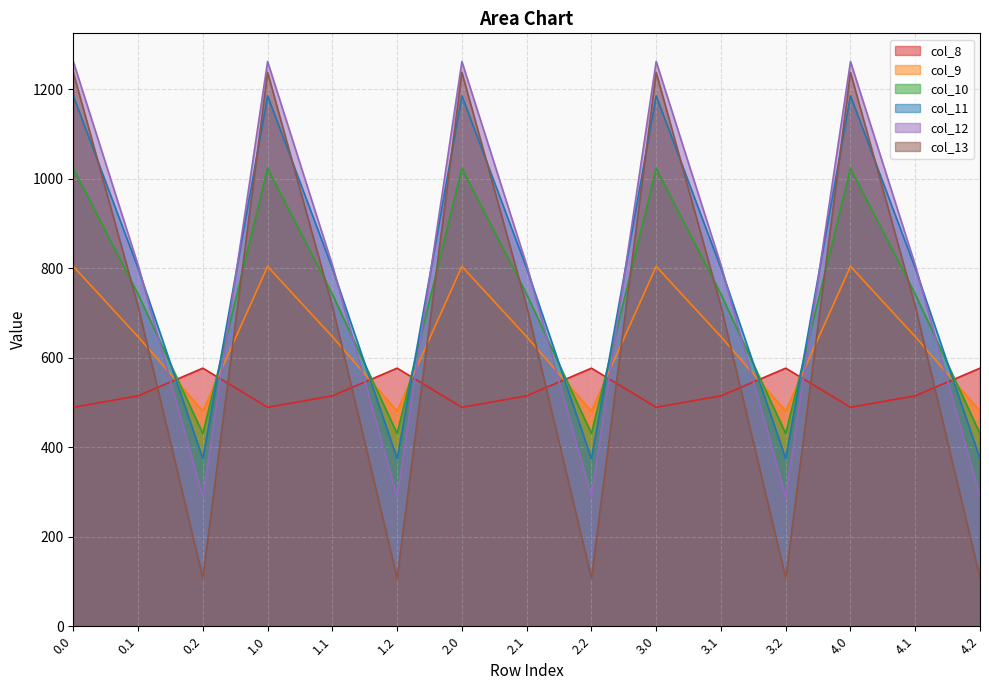

List the labels in order of col_8 value, largest first.

0.2, 1.2, 2.2, 3.2, 4.2, 0.1, 1.1, 2.1, 3.1, 4.1, 0.0, 1.0, 2.0, 3.0, 4.0